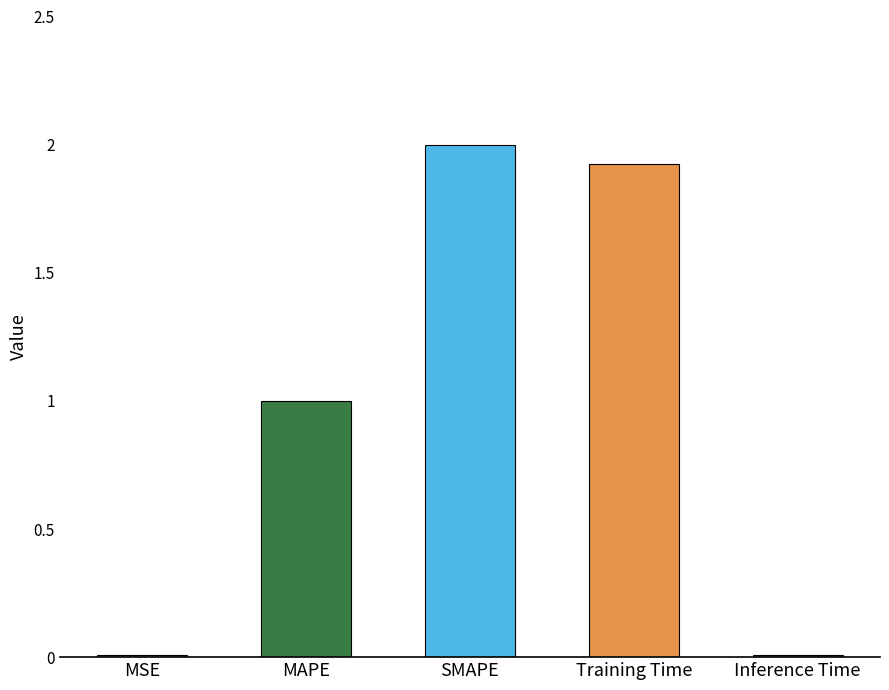

What is the ratio of the value at SMAPE to the value at MAPE?

2.0